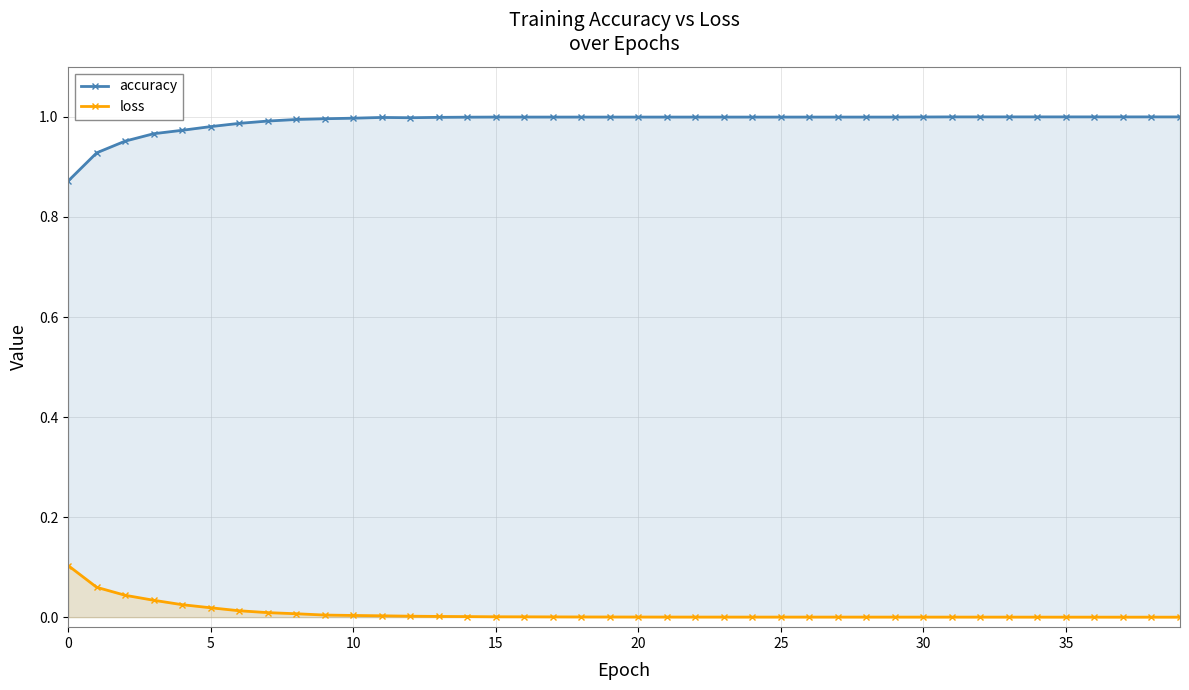

True or false: loss and accuracy intersect in this chart.

False